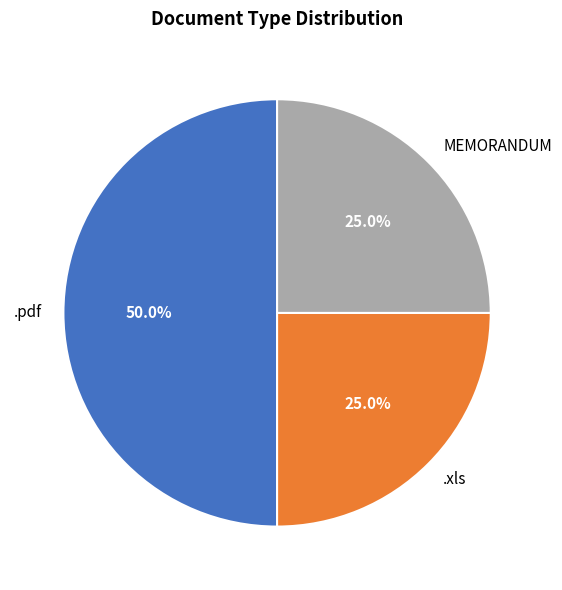

Do MEMORANDUM and .pdf together represent more than half of the pie?

Yes